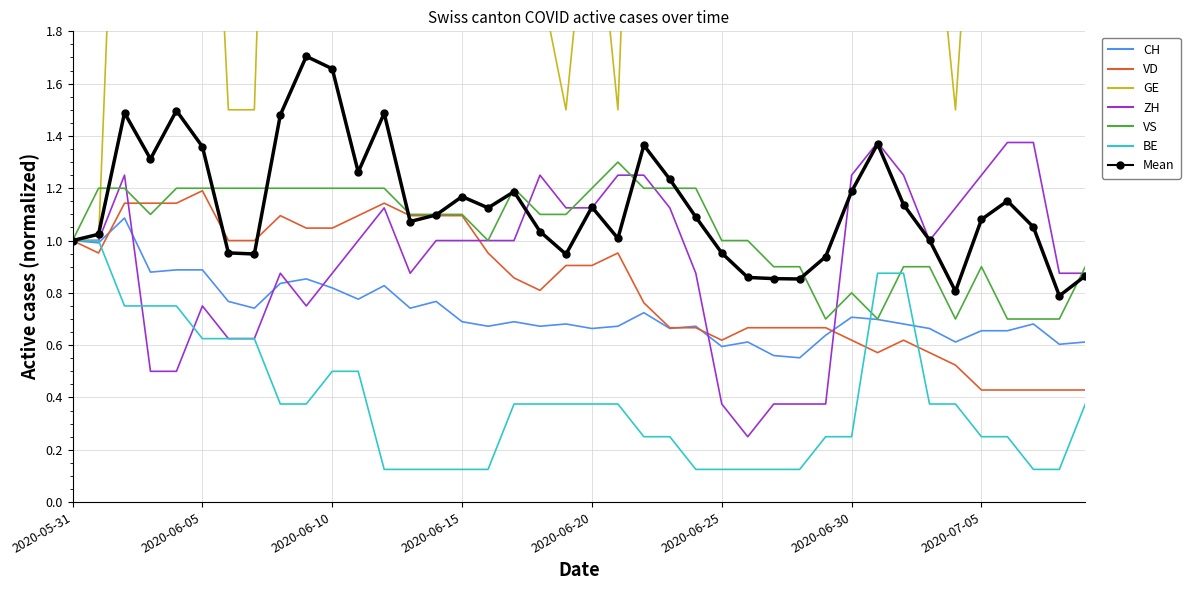

The value of BE at 2020-06-21 is 0.4. True or false?

True